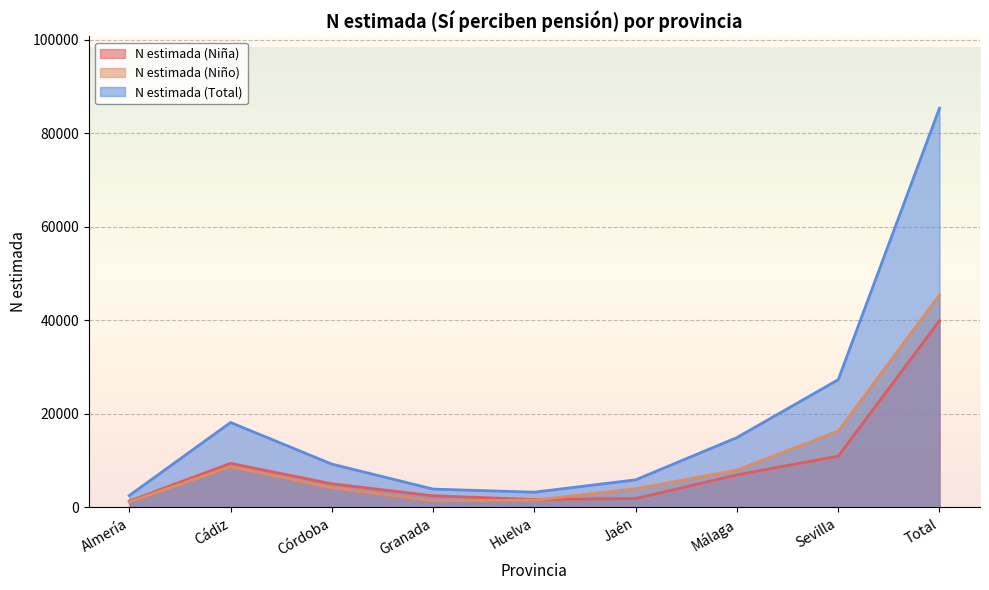

At how many categories does at least one series exceed 21391?

2